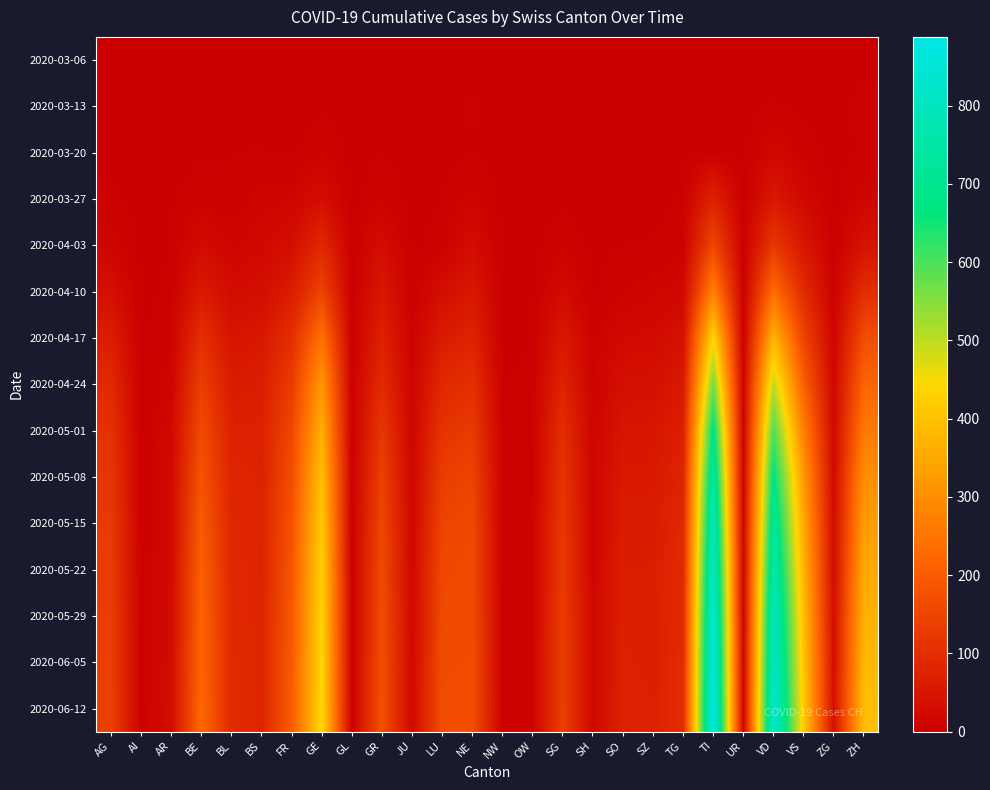

How many series are shown in this chart?

15